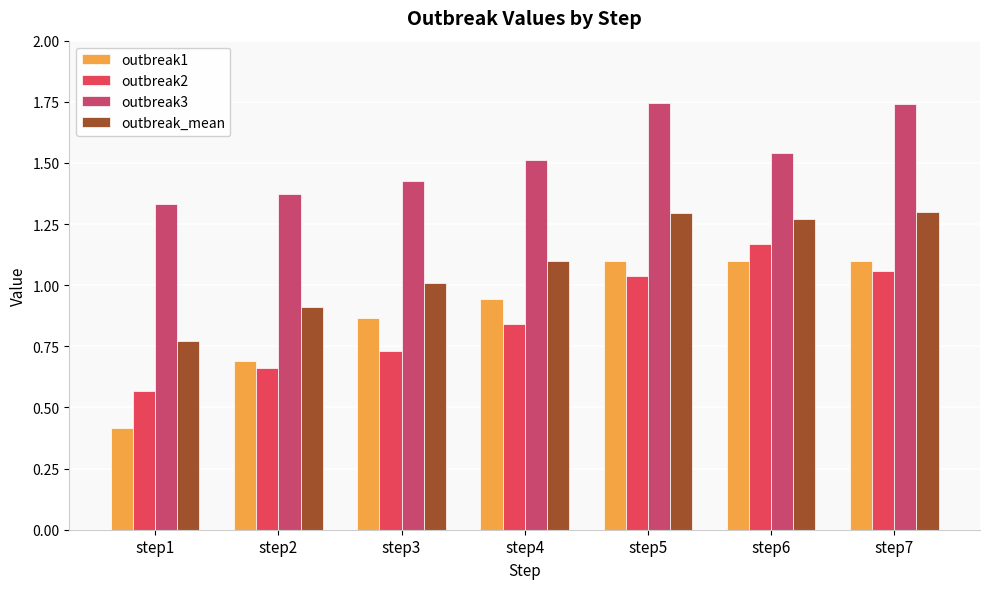

What is the greatest value displayed?

1.7